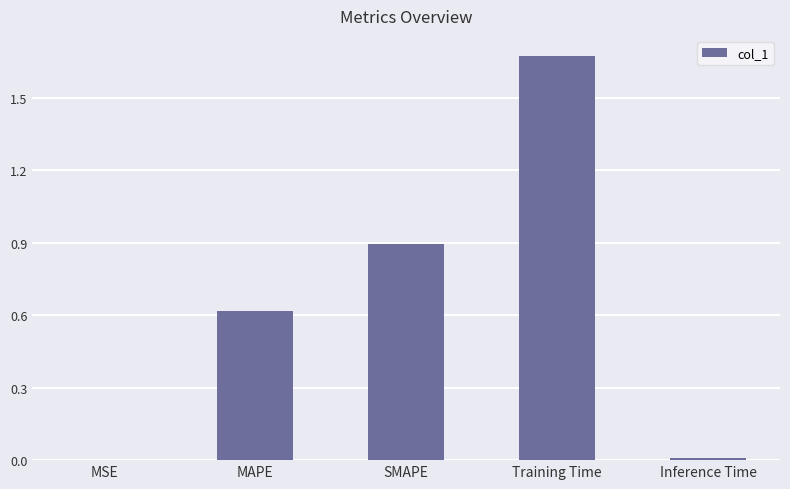

The chart shows a value of 0.0 at Inference Time. True or false?

True